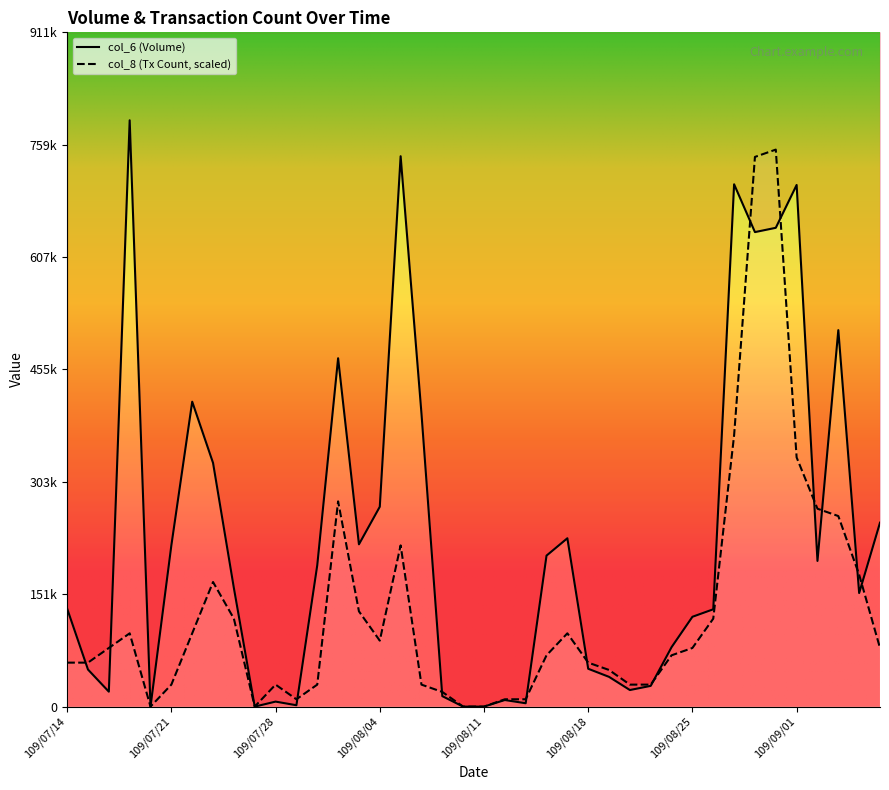

What is the label of the 31st point from the right?

109/07/27